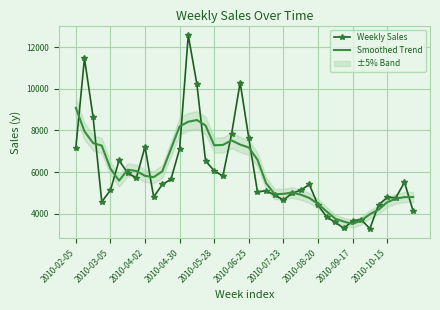

What is the lowest value of the Smoothed Trend series?

3507.2